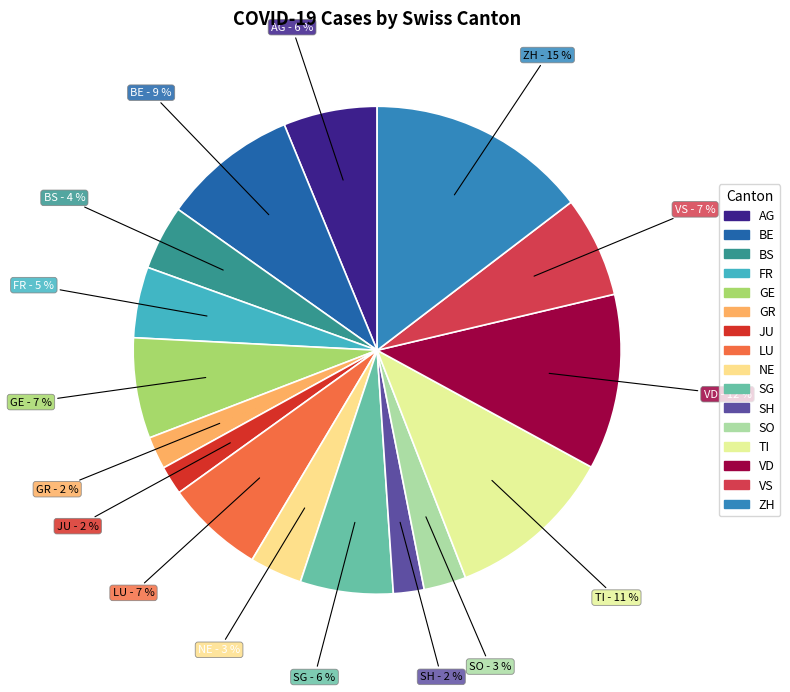

Approximately how many times larger is the value at NE compared to BS?

0.8